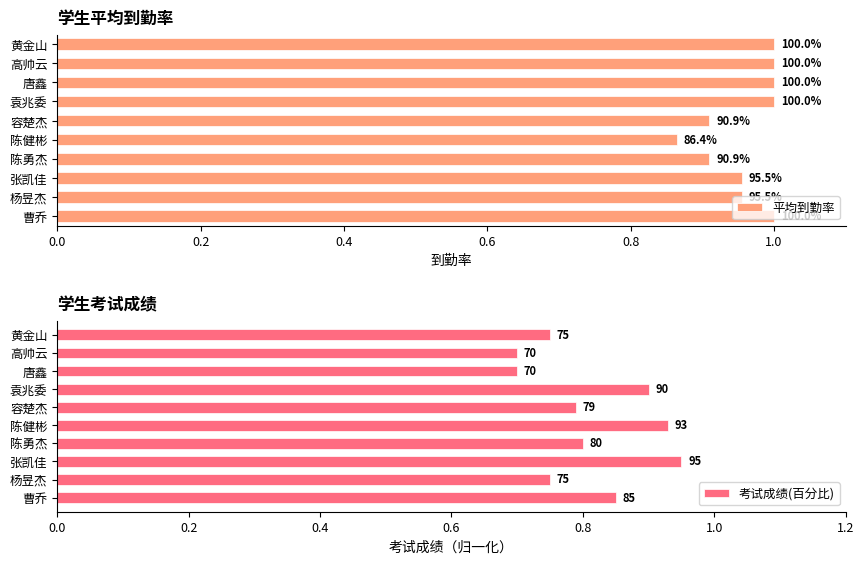

Rank the series by their average value, from highest to lowest.

平均到勤率, 考试成绩(百分比)